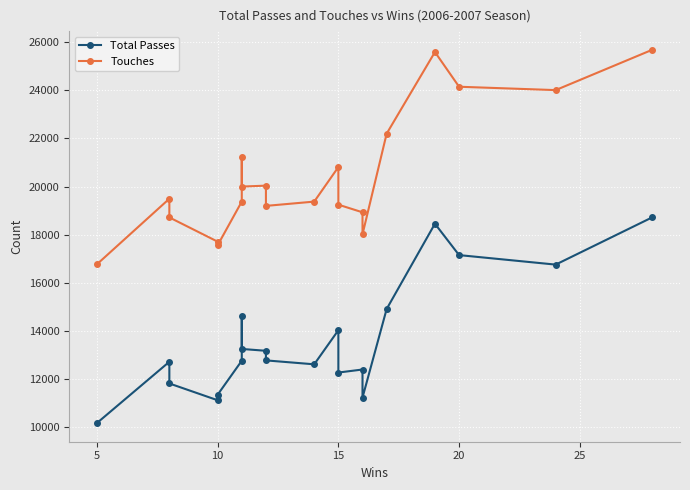

Is the value of Touches at 9 greater than the value of Total Passes at 13?

Yes